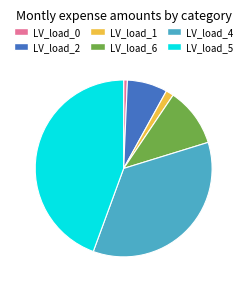

How many segments does this pie chart have?

6